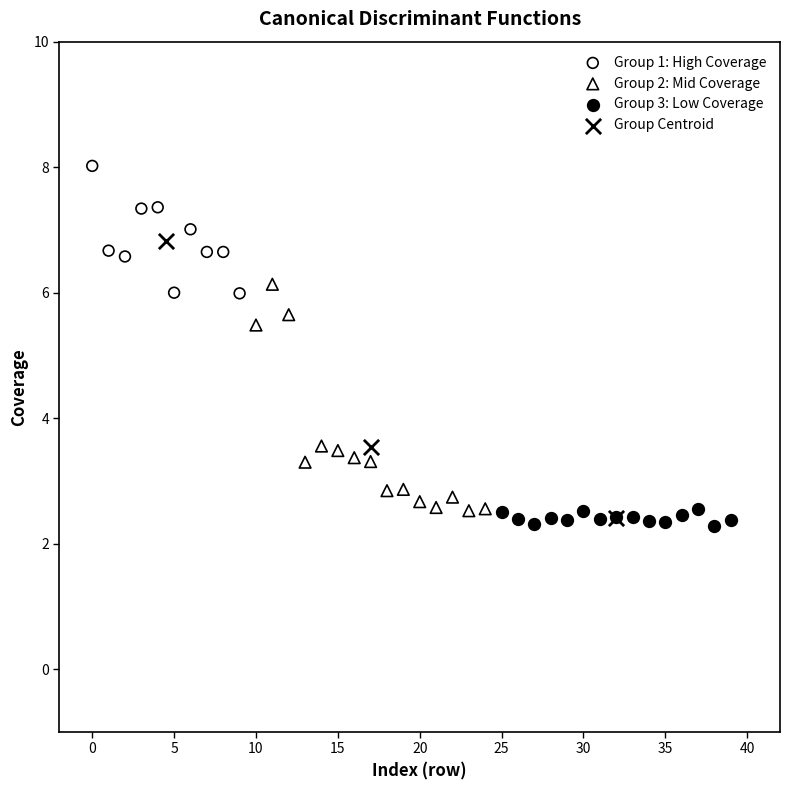

Which series has the largest Y range (max minus min)?

Group Centroid